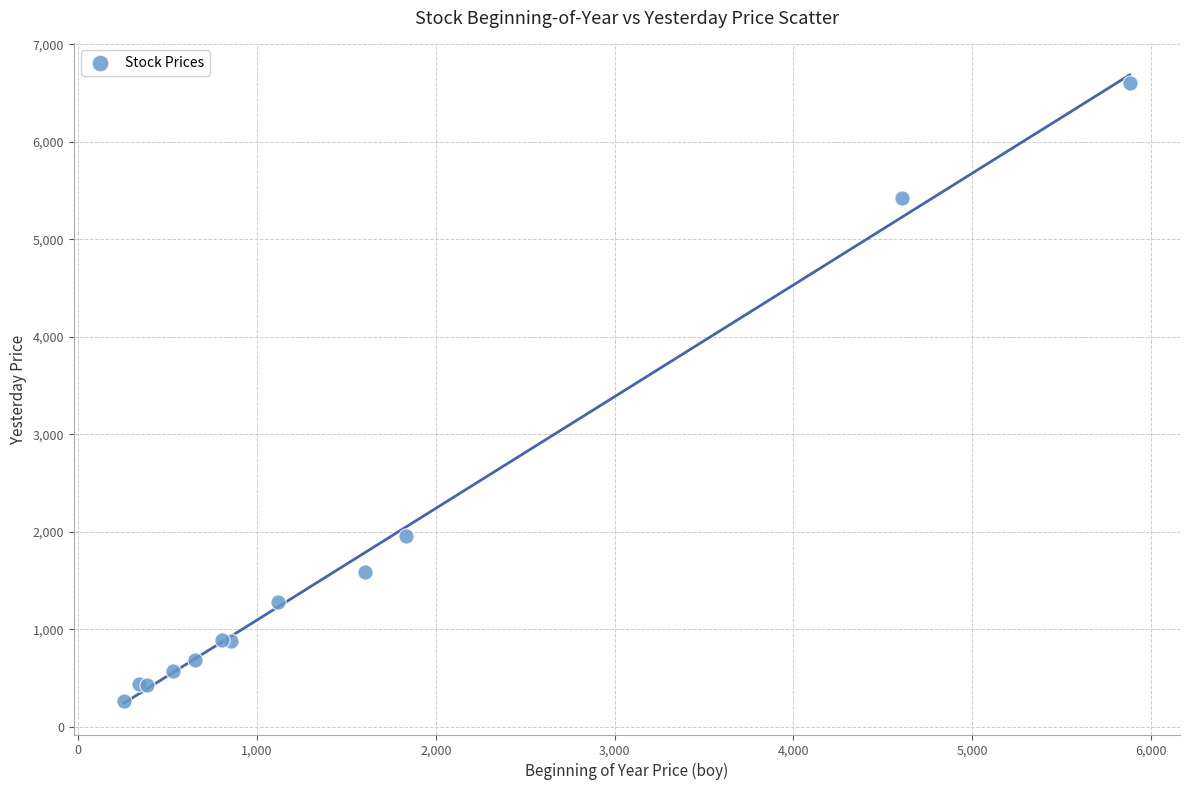

What Y value in the scatter plot is closest to 3434?

1950.9